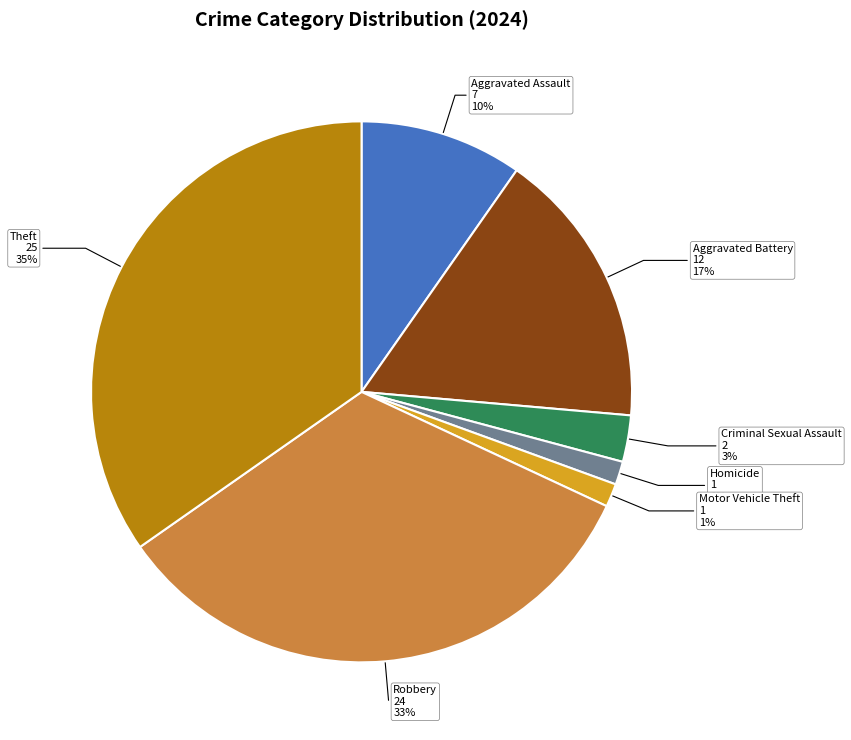

Is it true that Criminal Sexual Assault is 3% of the pie?

True